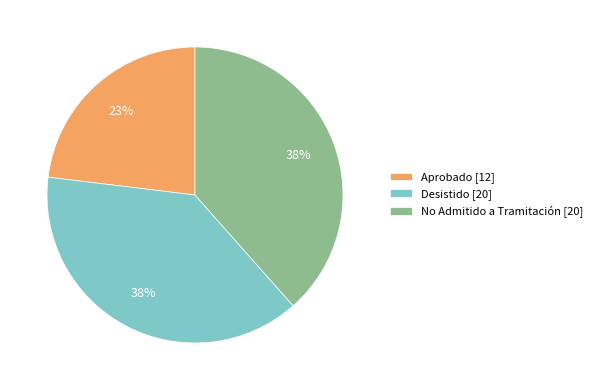

Is it true that No Admitido a Tramitación is 28% of the pie?

False